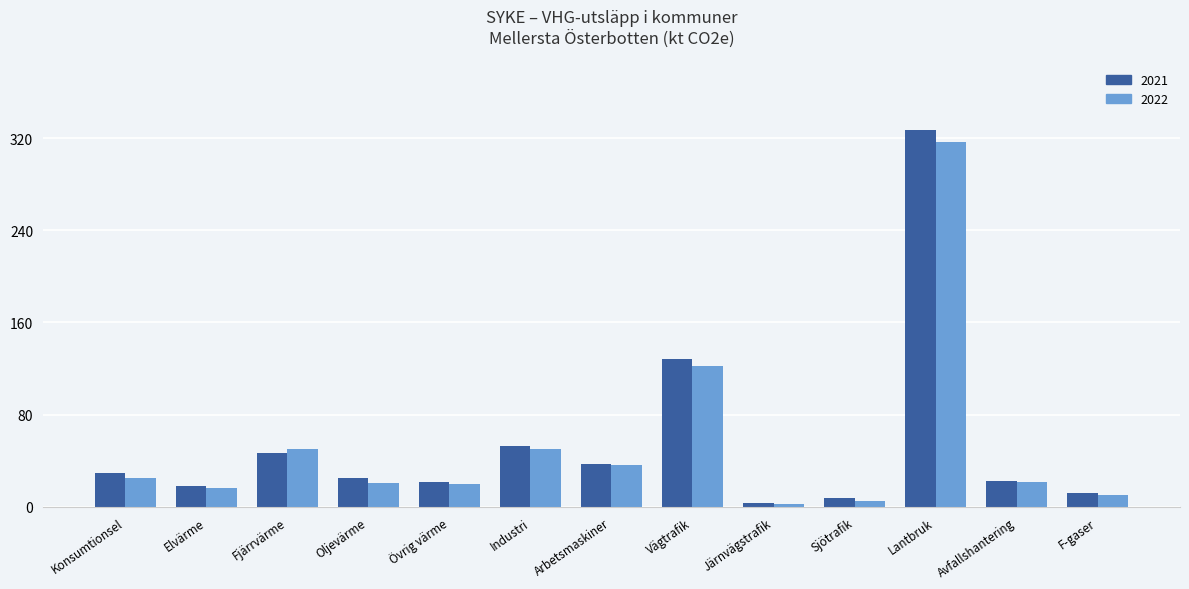

At which category is the sum across all series the highest?

Lantbruk